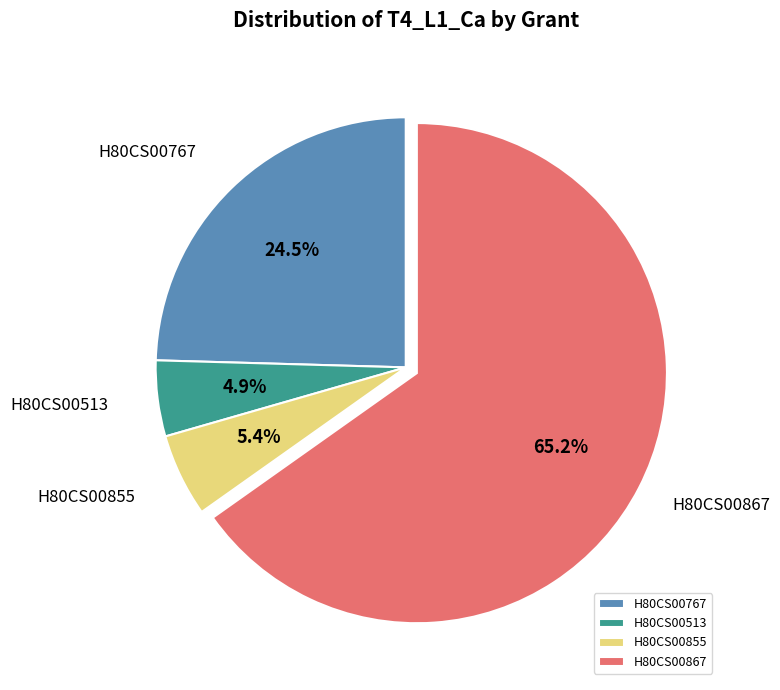

How many segments does this pie chart have?

4